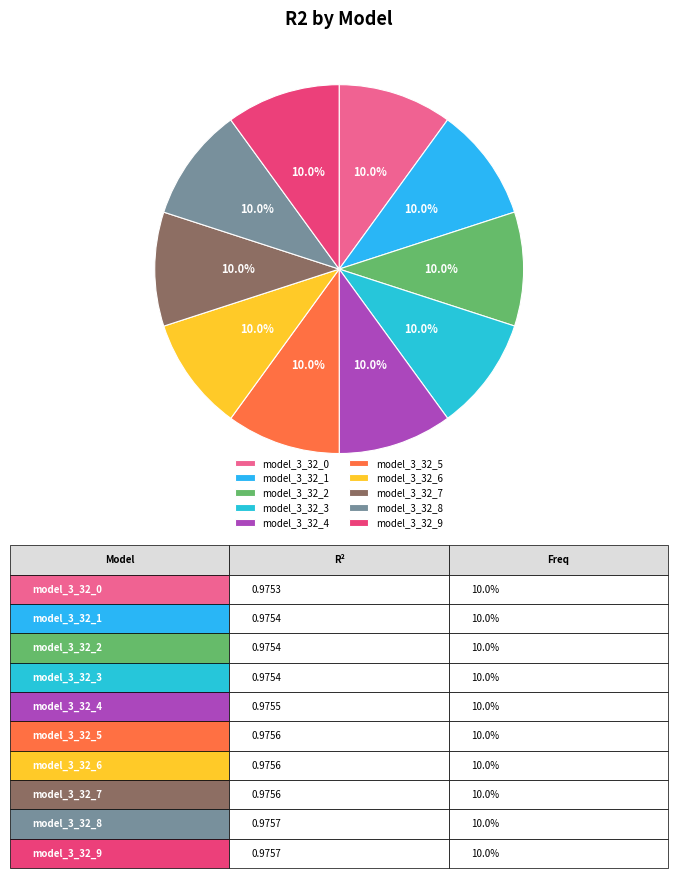

Rank the categories by value from lowest to highest.

model_3_32_0, model_3_32_1, model_3_32_2, model_3_32_3, model_3_32_4, model_3_32_5, model_3_32_7, model_3_32_6, model_3_32_8, model_3_32_9